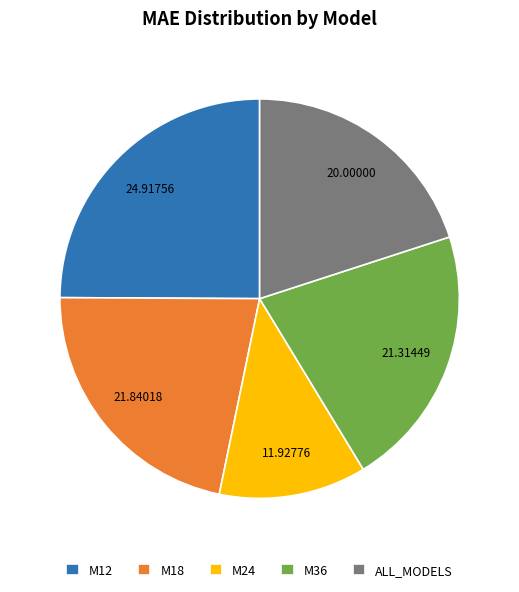

Between ALL_MODELS and M36, which is larger?

M36